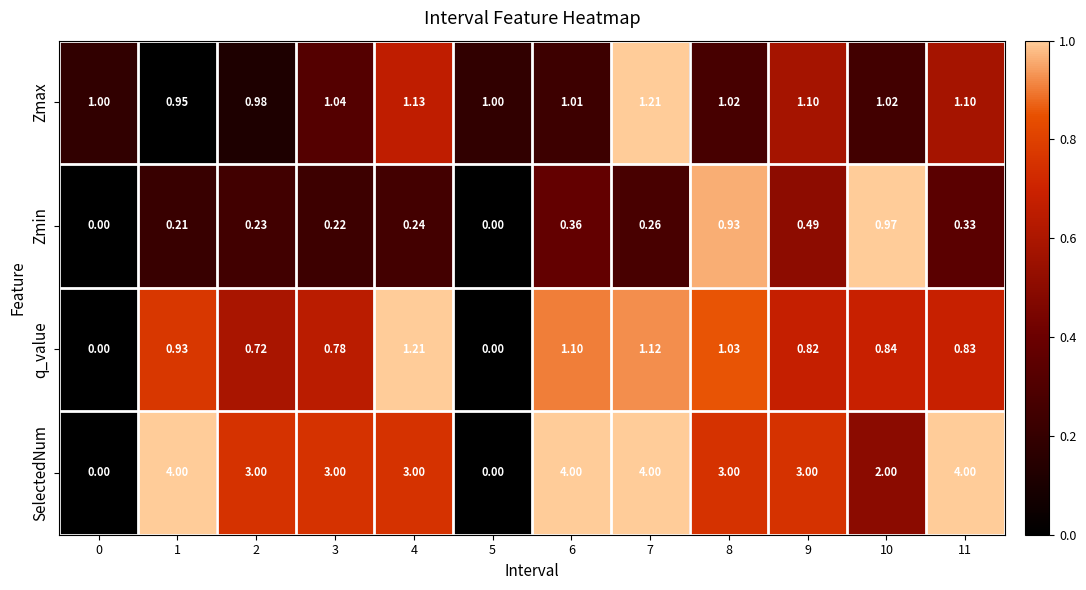

Rank the series at 10 from highest to lowest value.

SelectedNum, Zmax, Zmin, q_value